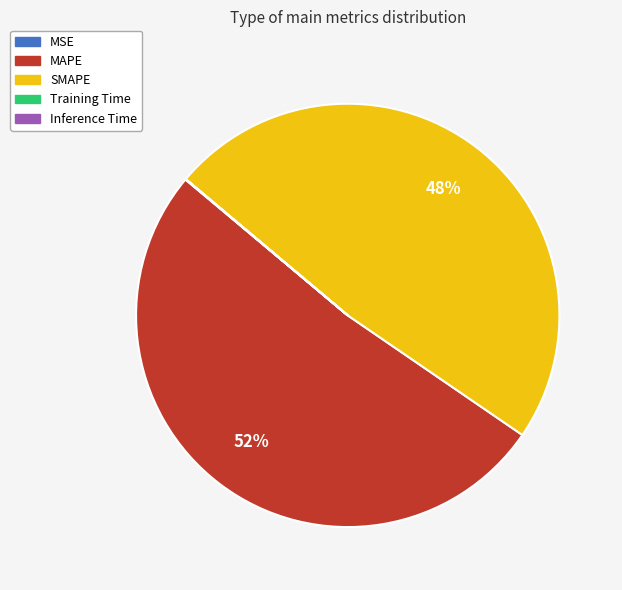

Which slice represents more than half of the pie?

MAPE